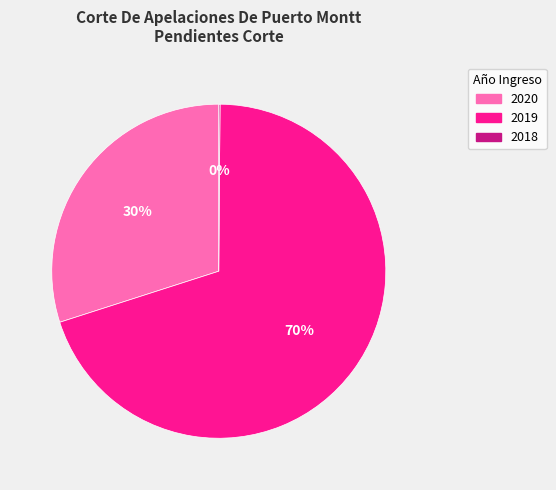

Is it true that 2019 is 70% of the pie?

True